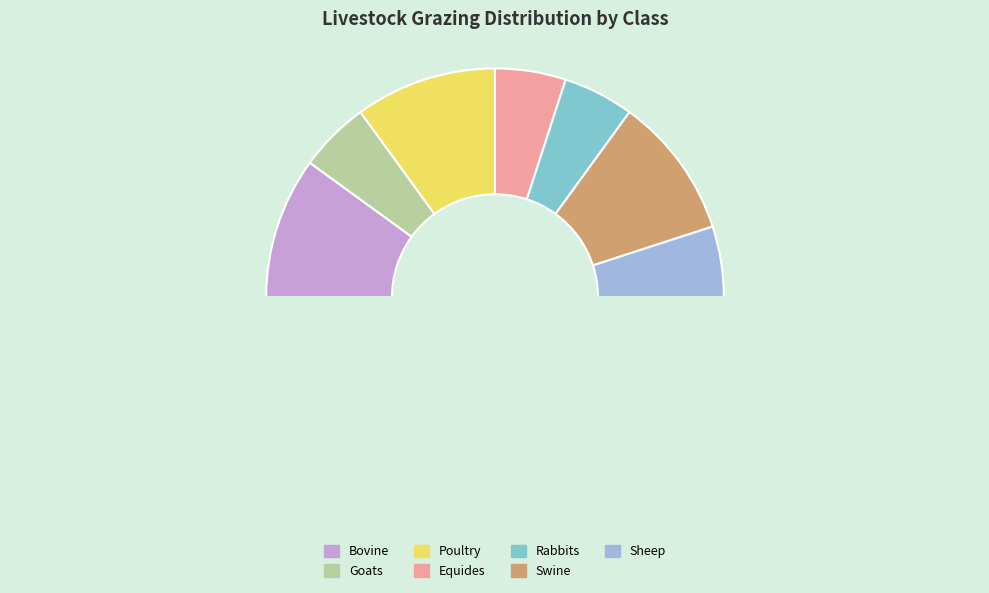

Count the number of slices in the pie.

8